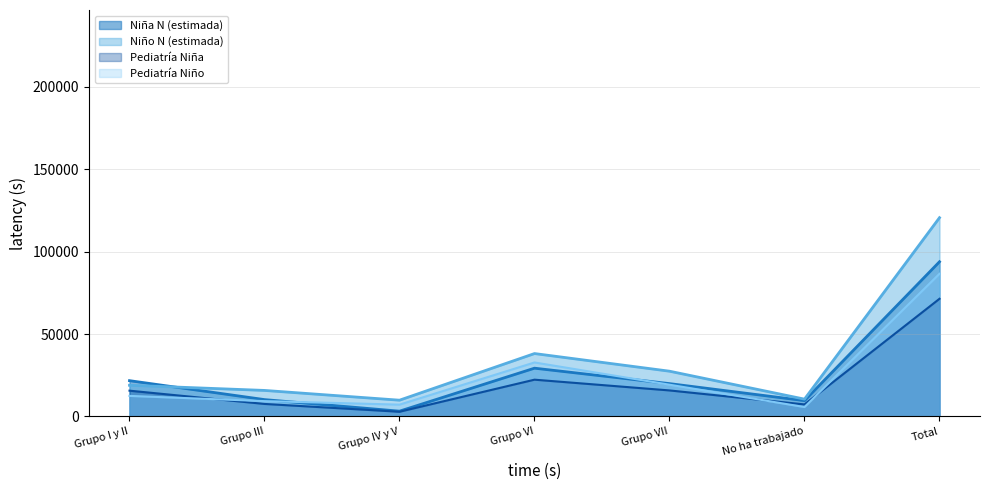

What is the smallest value displayed?

2834